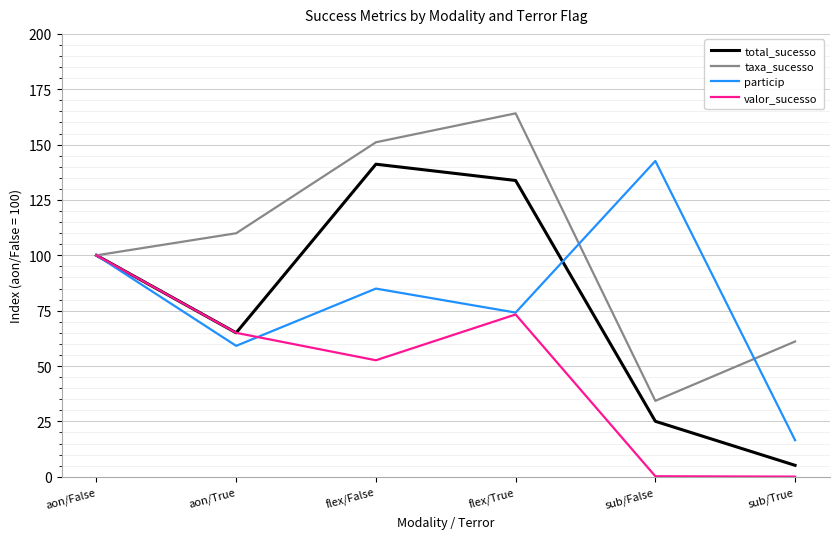

What is the minimum value for total_sucesso?

5.2